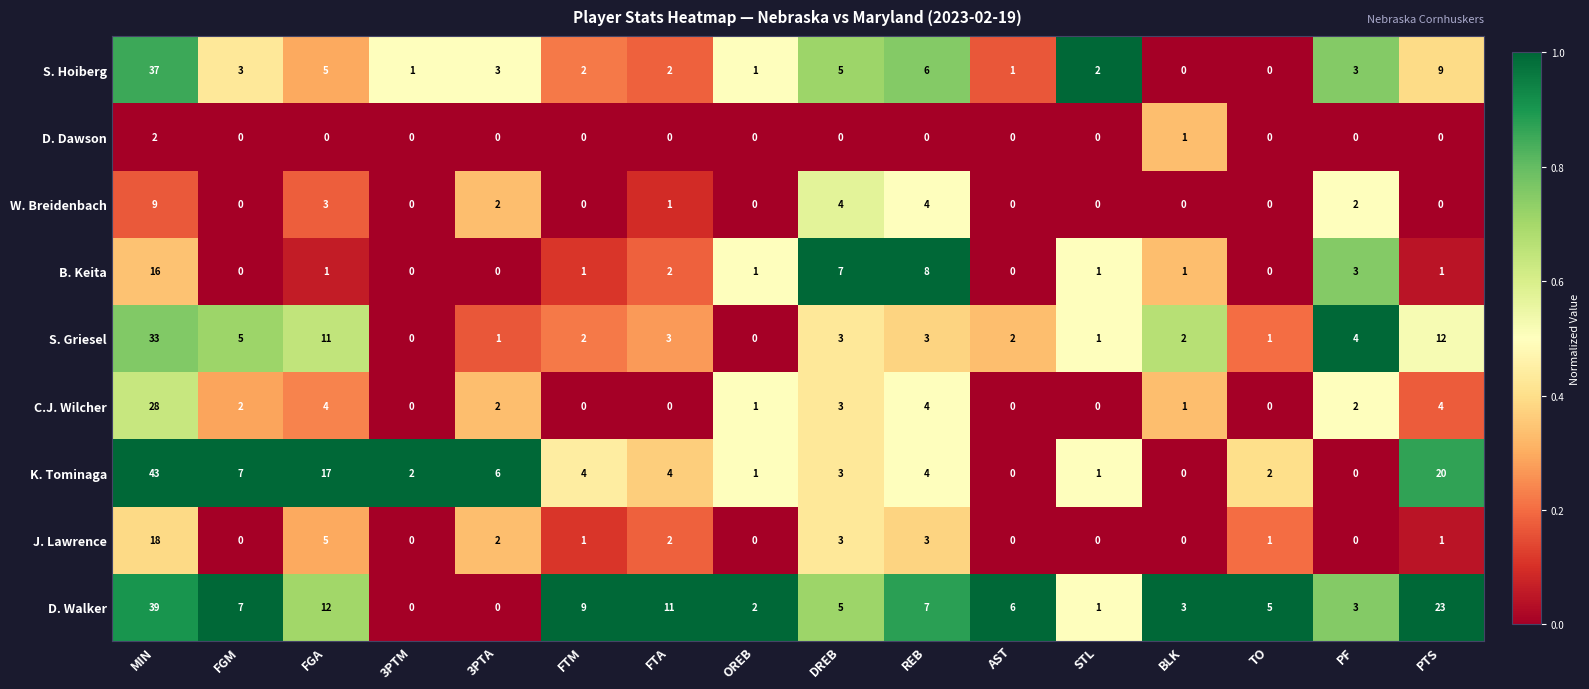

The value of C.J. Wilcher at 3PTM is 0. True or false?

True